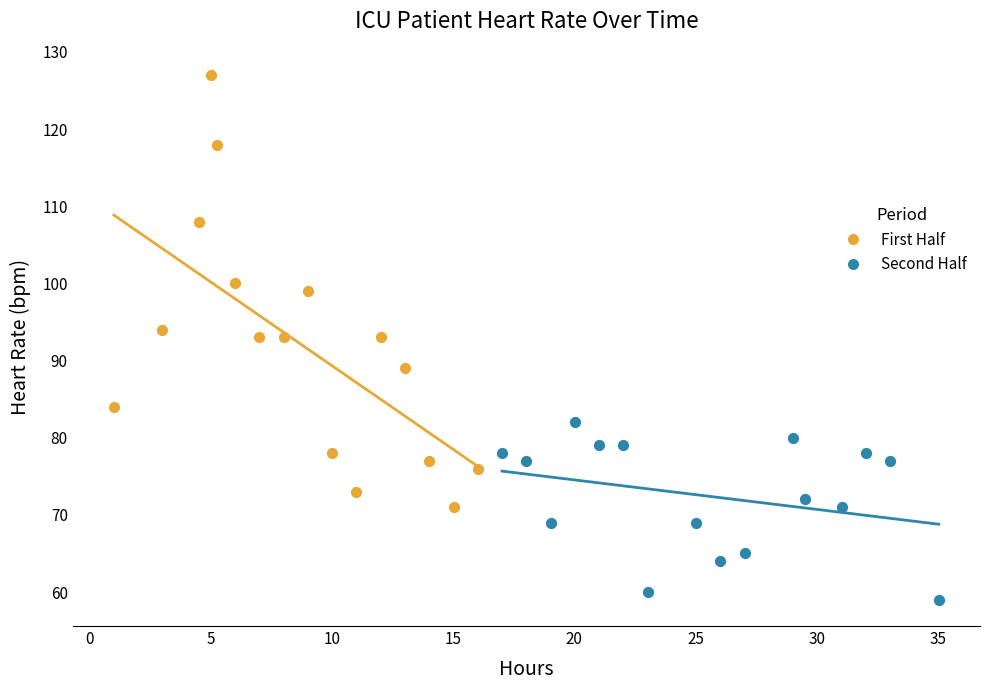

What are all the series names shown in the legend?

First Half, Second Half